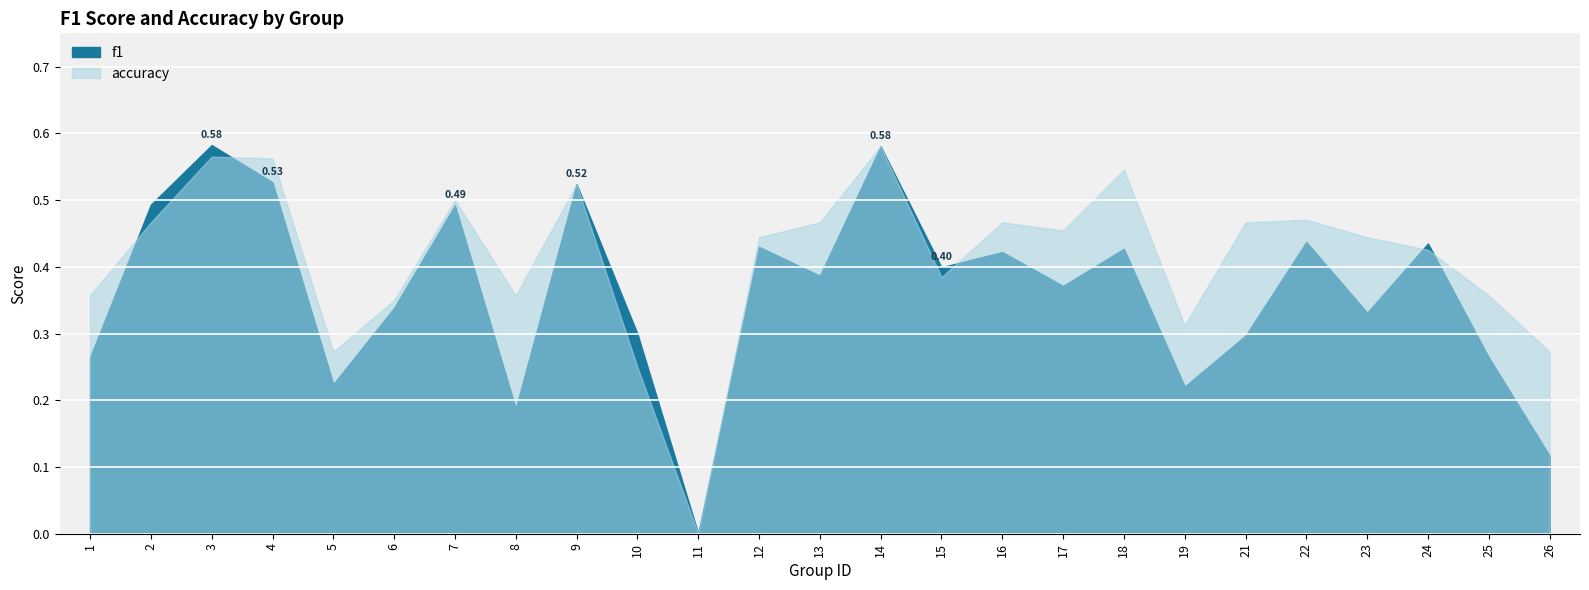

Where do f1 and accuracy first cross each other?

1 and 2